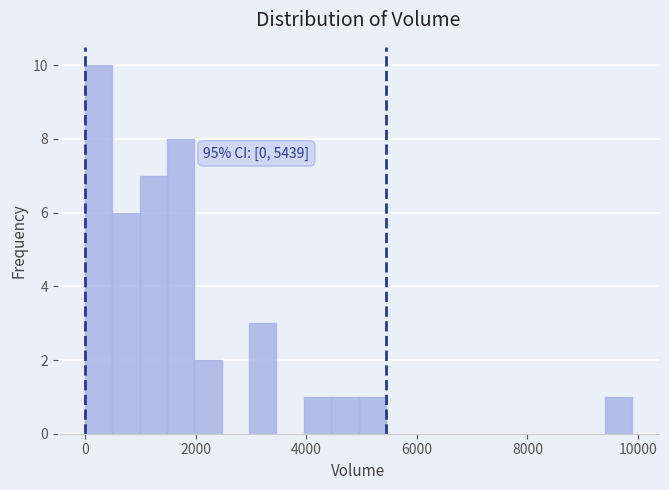

Around what value on the x-axis is the tallest bar? Give the approximate position of its centre, as read against the axis.

200